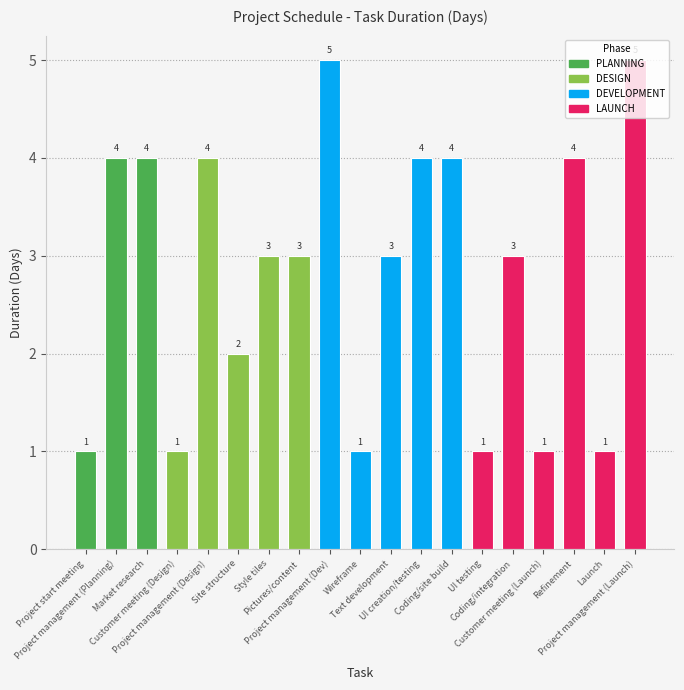

What is the greatest value displayed?

5